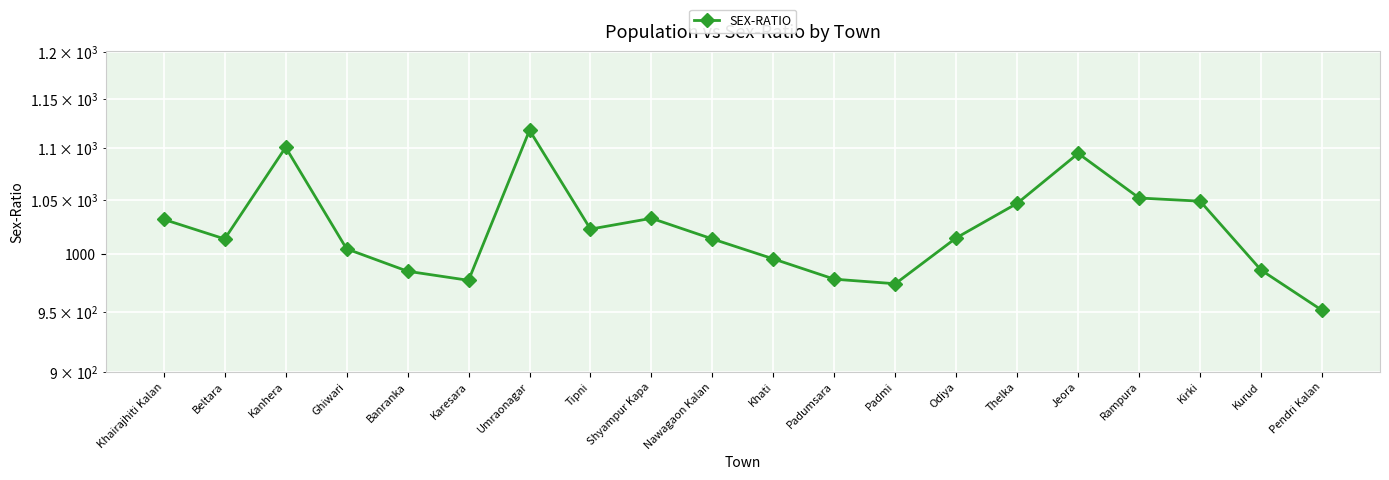

Rank the categories by value from lowest to highest.

Pendri Kalan, Padmi, Karesara, Padumsara, Banranka, Kurud, Khati, Ghiwari, Beltara, Nawagaon Kalan, Odiya, Tipni, Khairajhiti Kalan, Shyampur Kapa, Thelka, Kirki, Rampura, Jeora, Kanhera, Umraonagar